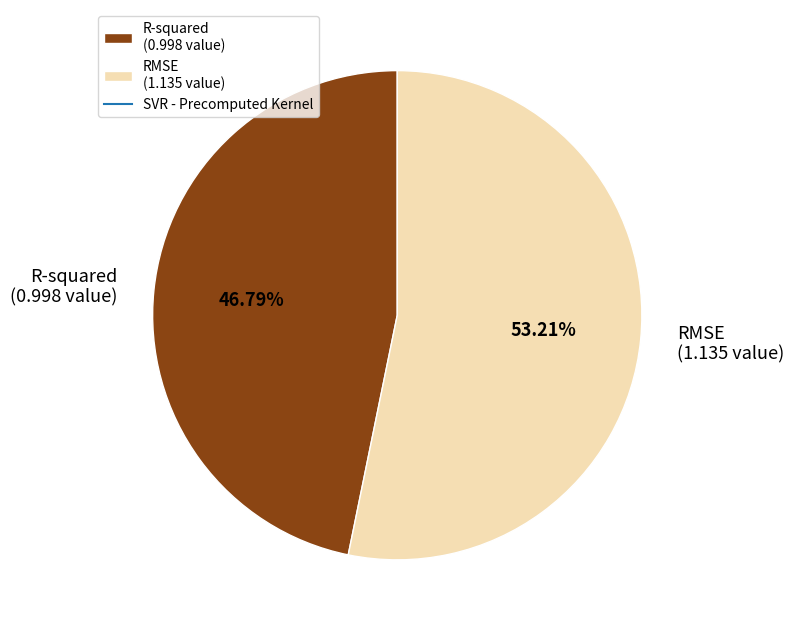

Is there any slice that represents more than half of the pie?

Yes